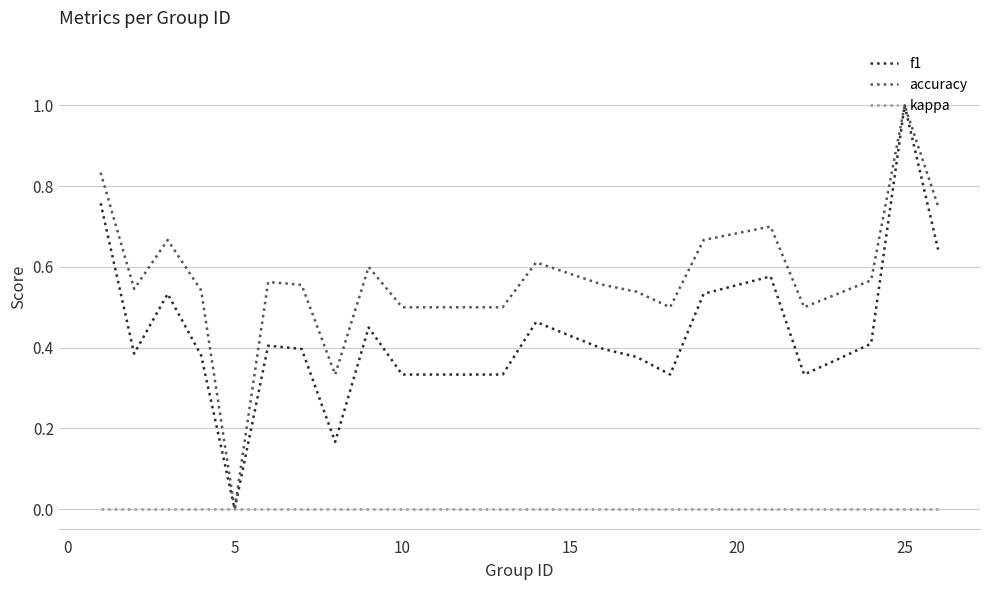

Which series has the largest total across all categories?

accuracy